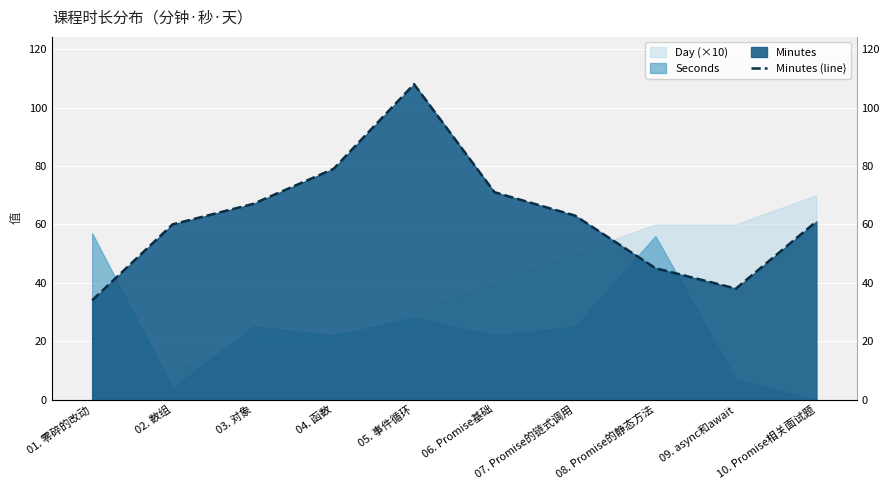

What is the difference between the values at 06. Promise基础 and 08. Promise的静态方法?

26